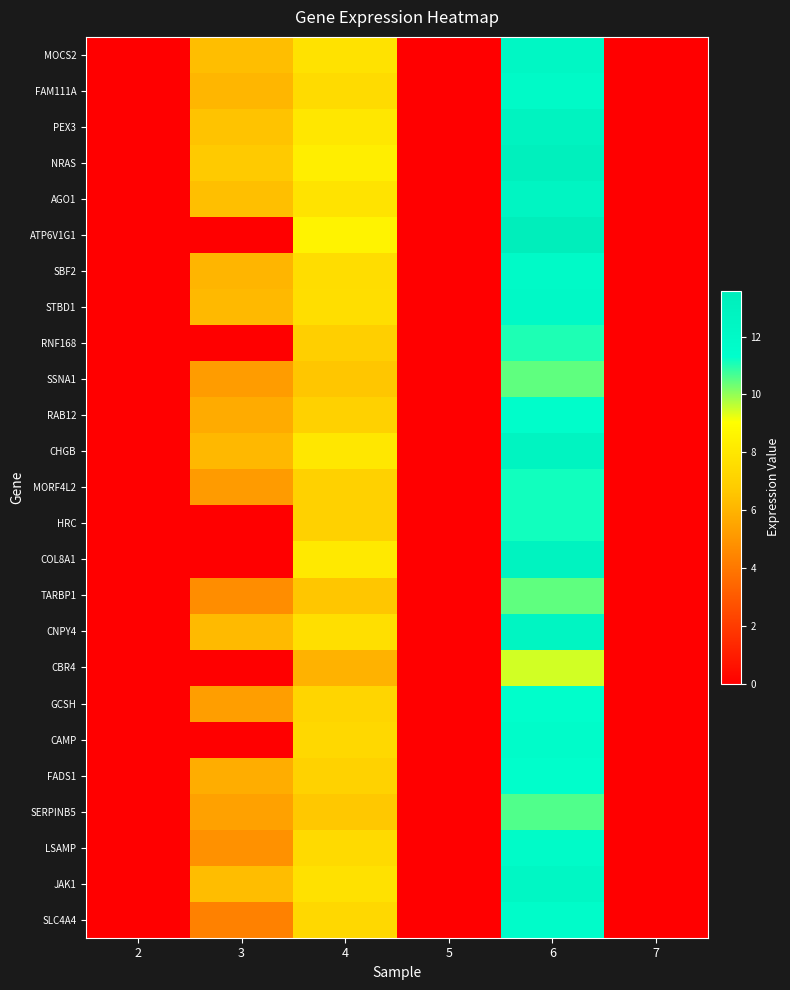

How many categories are shown in the chart?

6